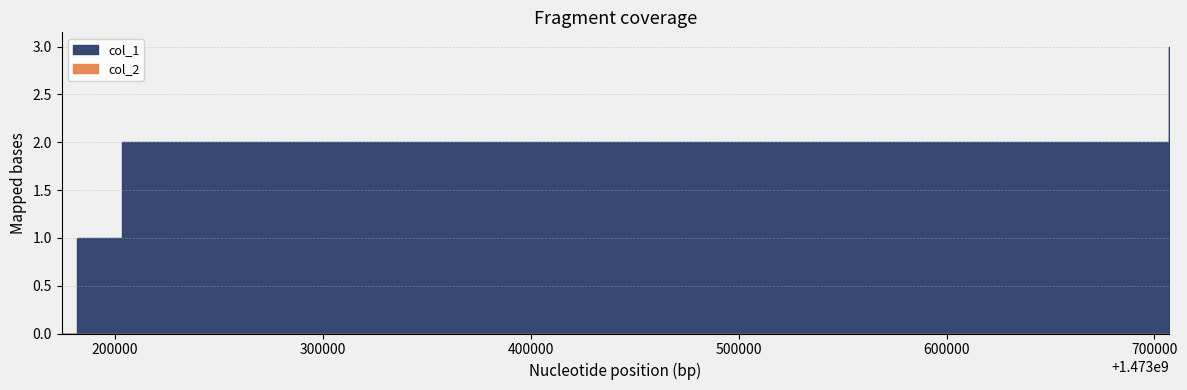

Is it true that col_2 equals 0 at 1473174342?

True